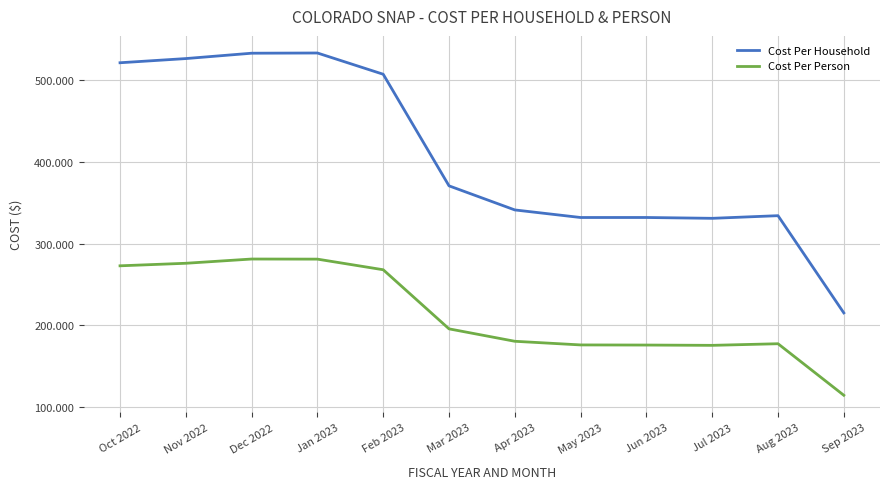

The value of Cost Per Person at Oct 2022 is 272.9. True or false?

True